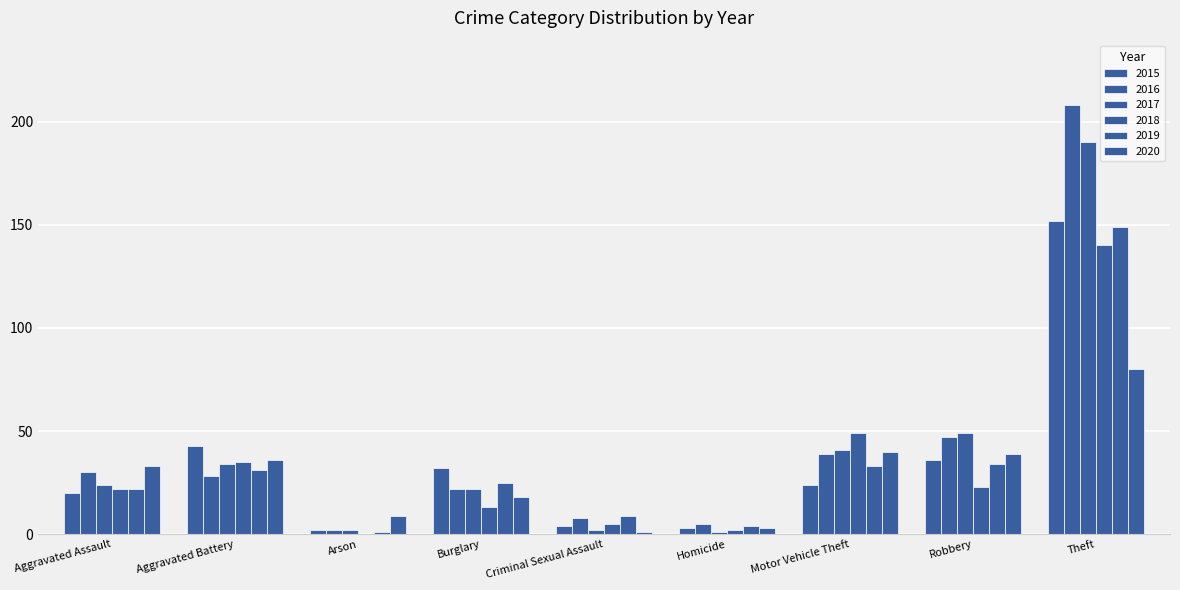

What is the difference between the maximum and minimum values in the 2018 series?

140